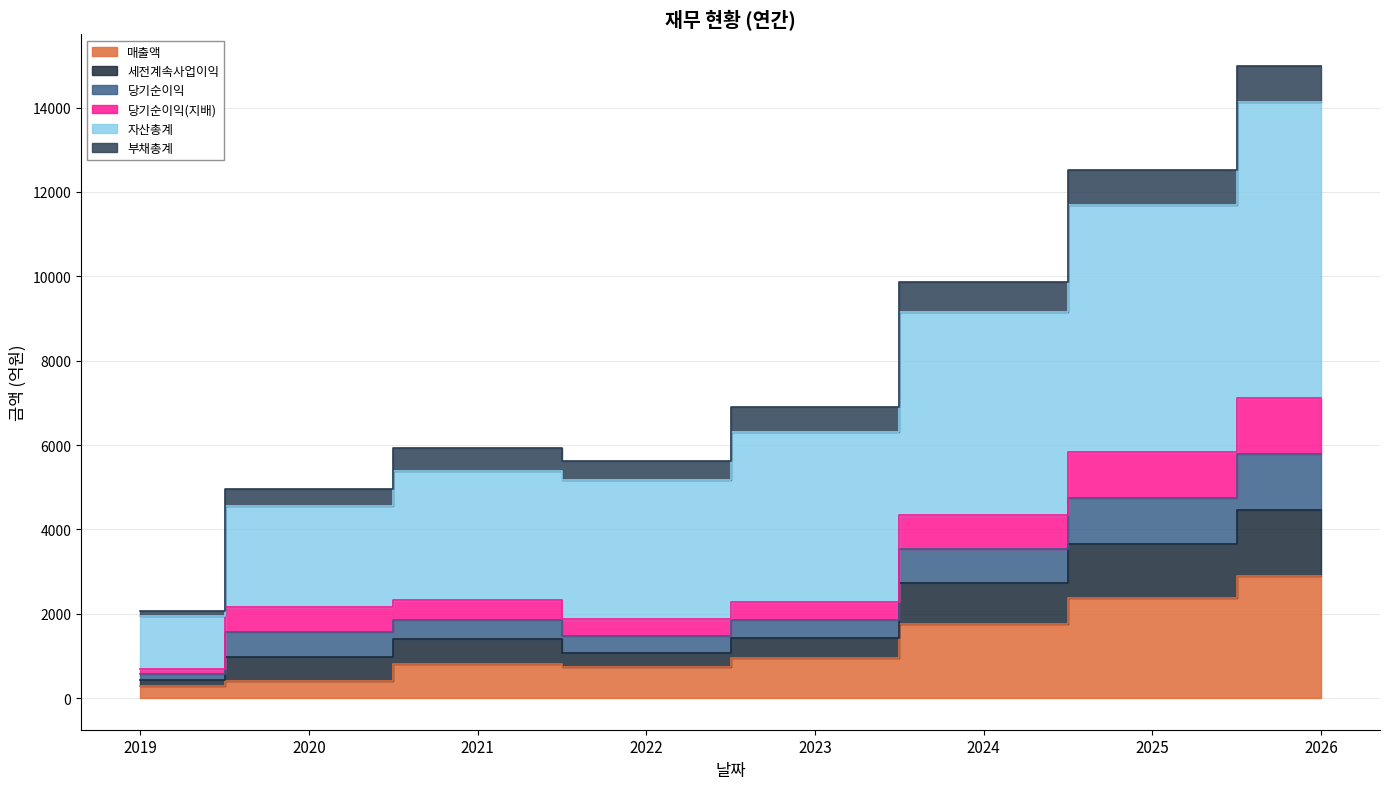

Where does the 매출액 series first go above 947?

2024